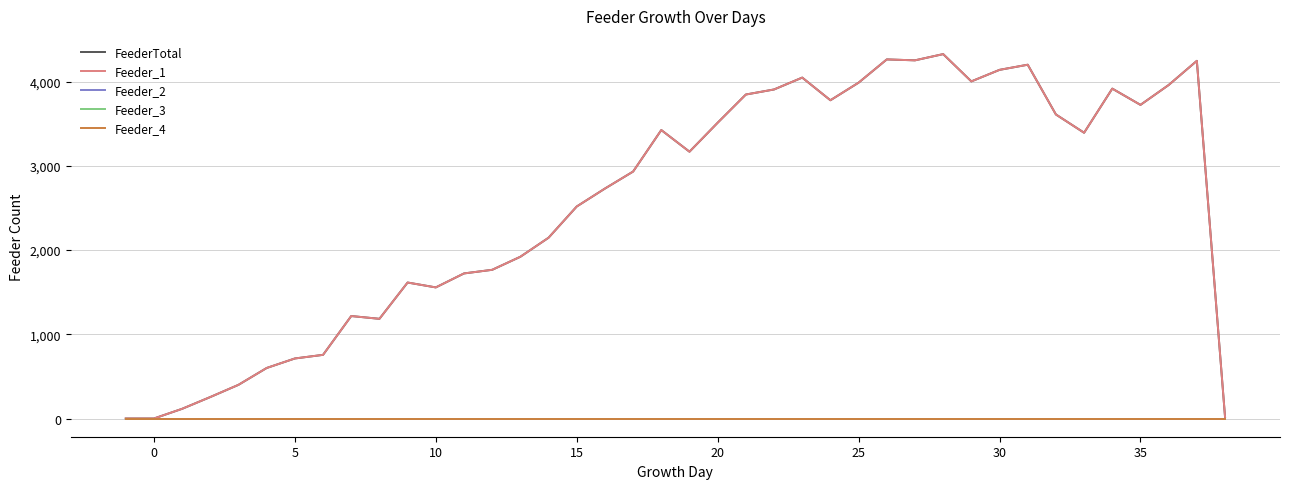

Does the chart display data point markers on the line(s)?

No